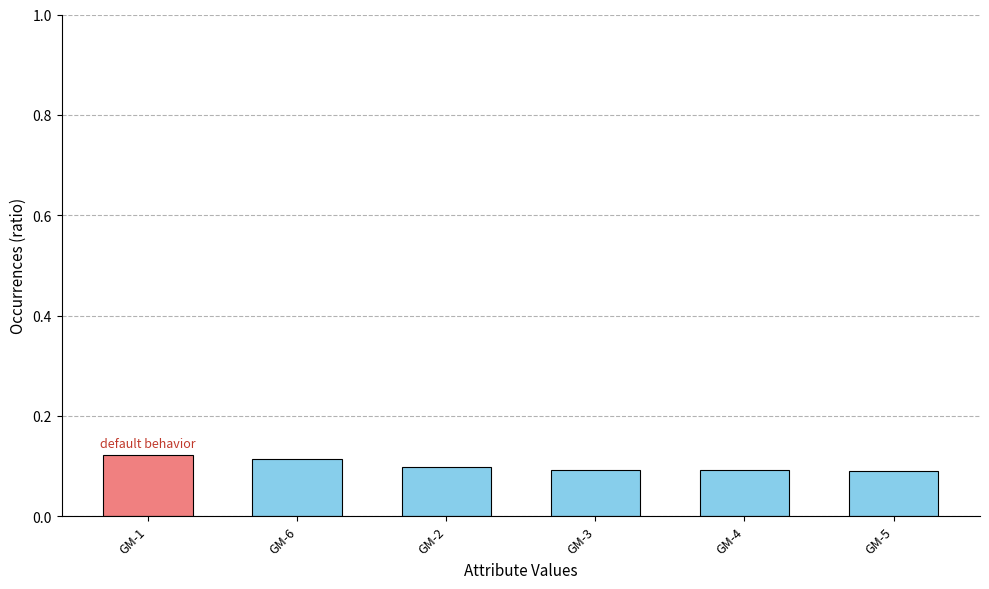

What is the label of the 4th bar from the right?

GM-2